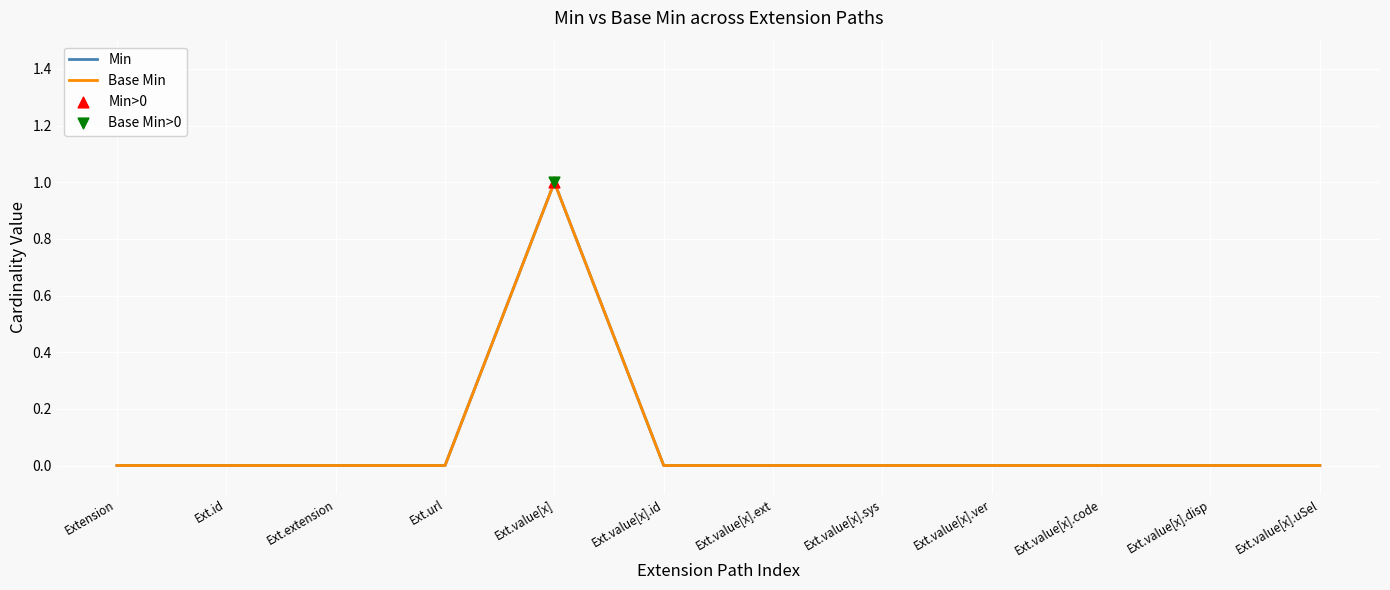

Is this an area chart (filled region under the line)?

No